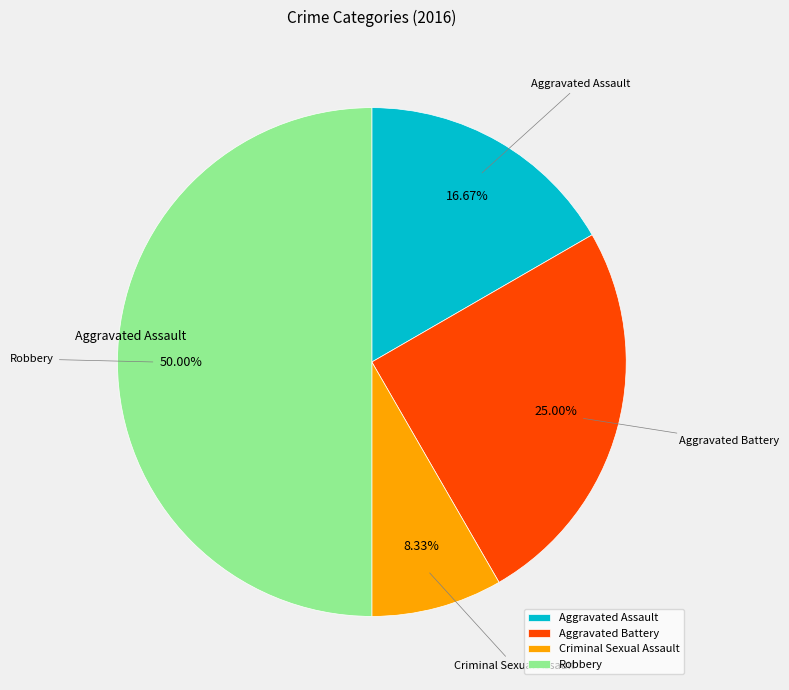

What percentage is NOT represented by Aggravated Battery?

75.0%